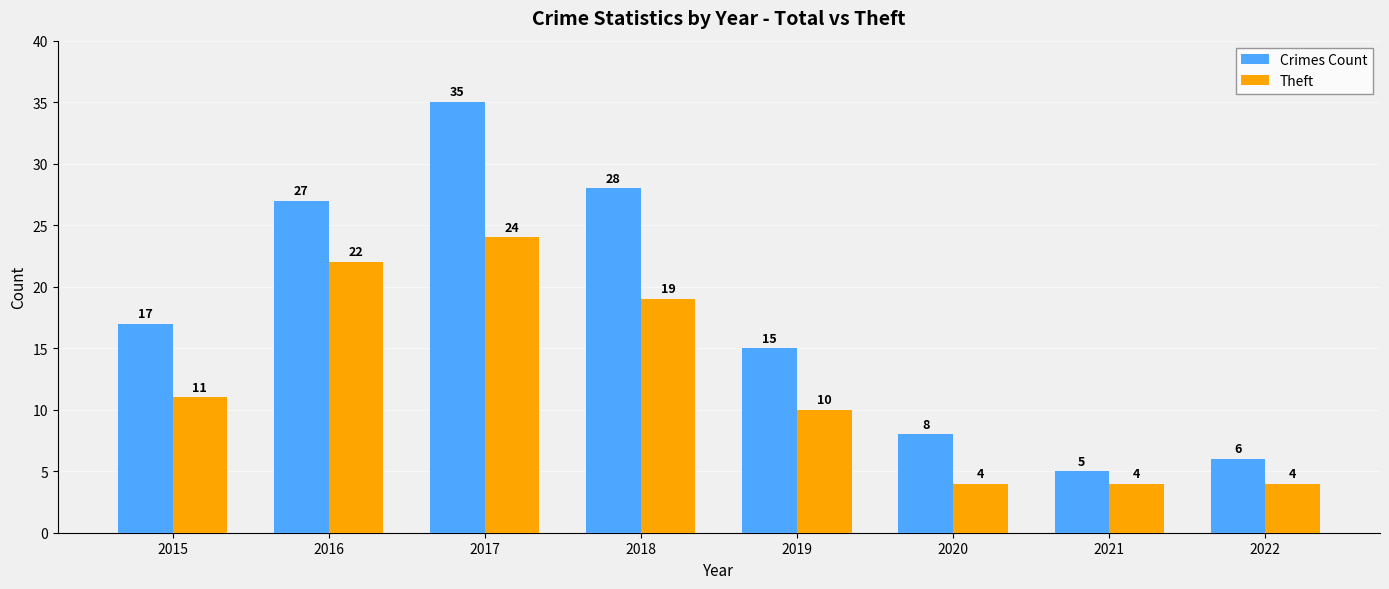

At which category does the chart reach its peak across all series?

2017